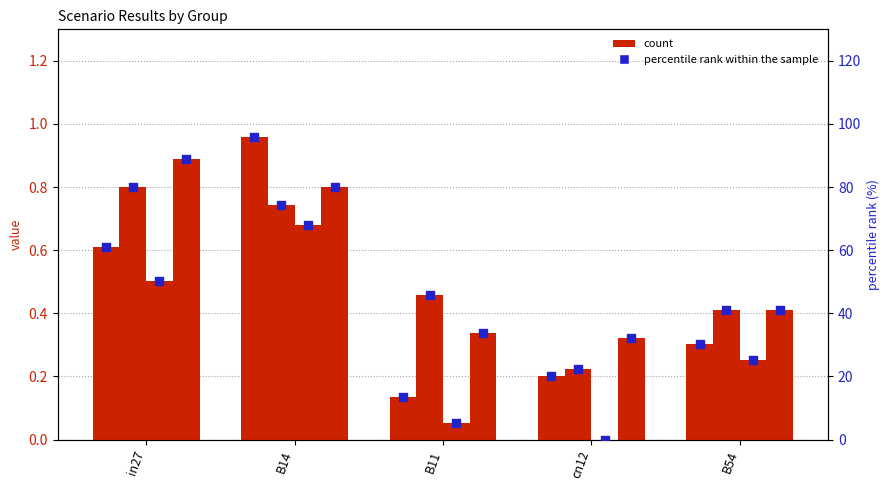

Is the value of percentile rank within the sample at in27 greater than the value of job214_scenario3_417 at B14?

Yes